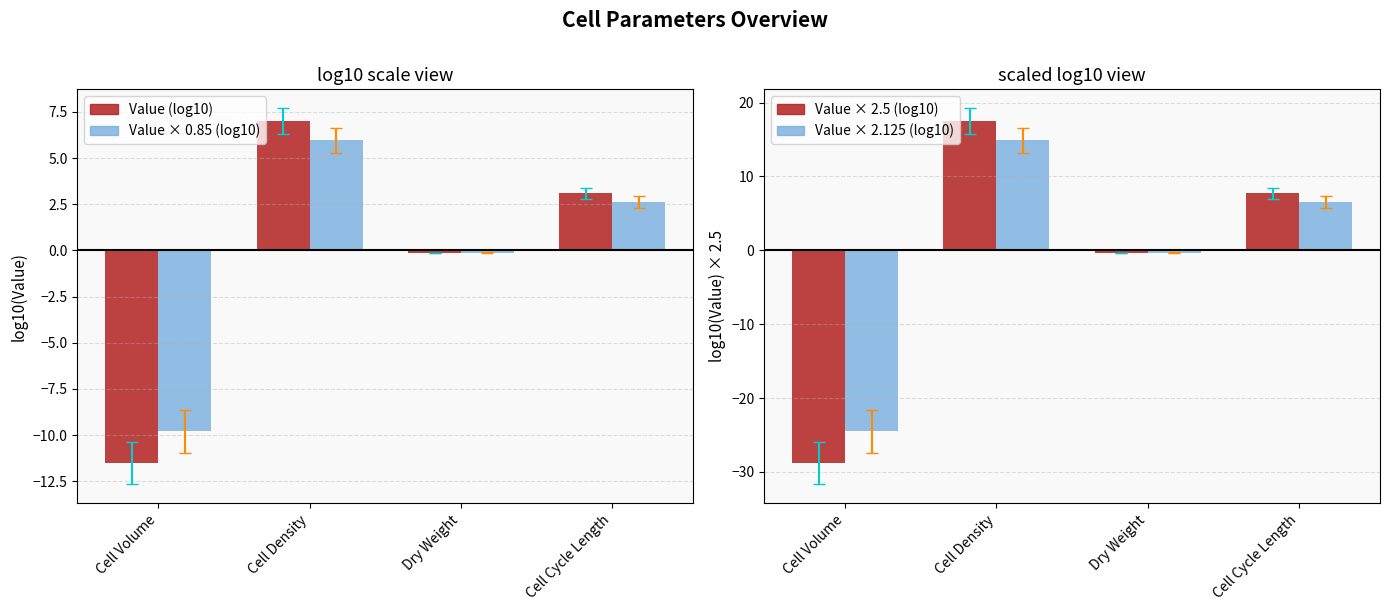

What is the label of the 4th bar from the right?

Cell Volume